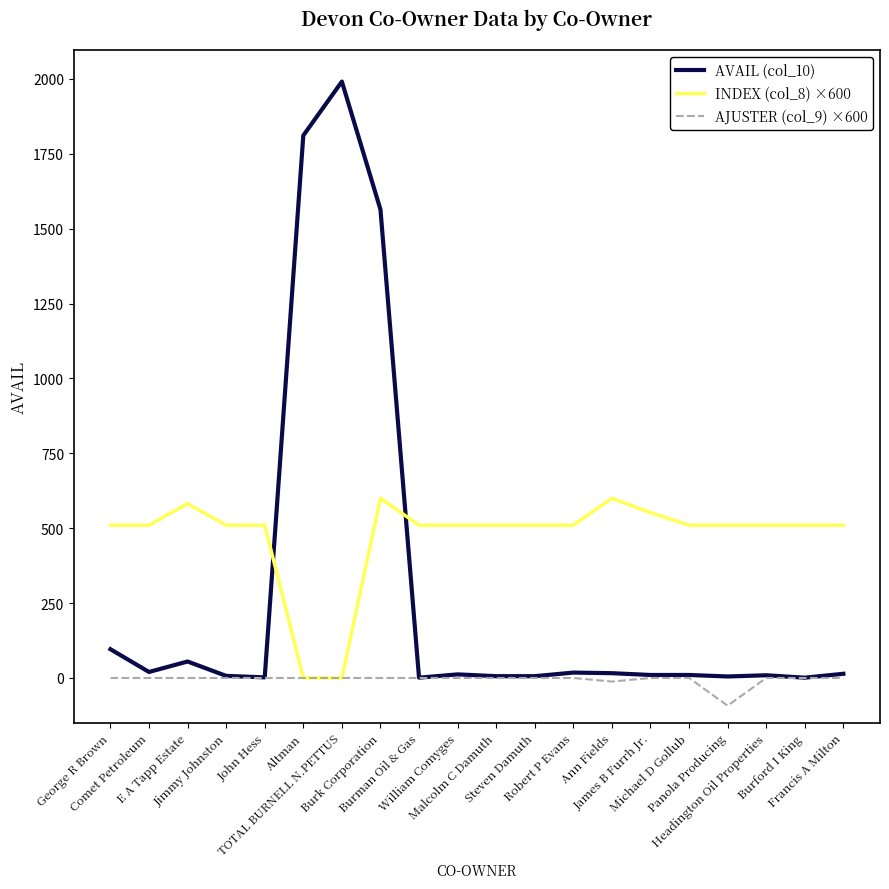

What is the minimum value shown in the chart?

-92.5